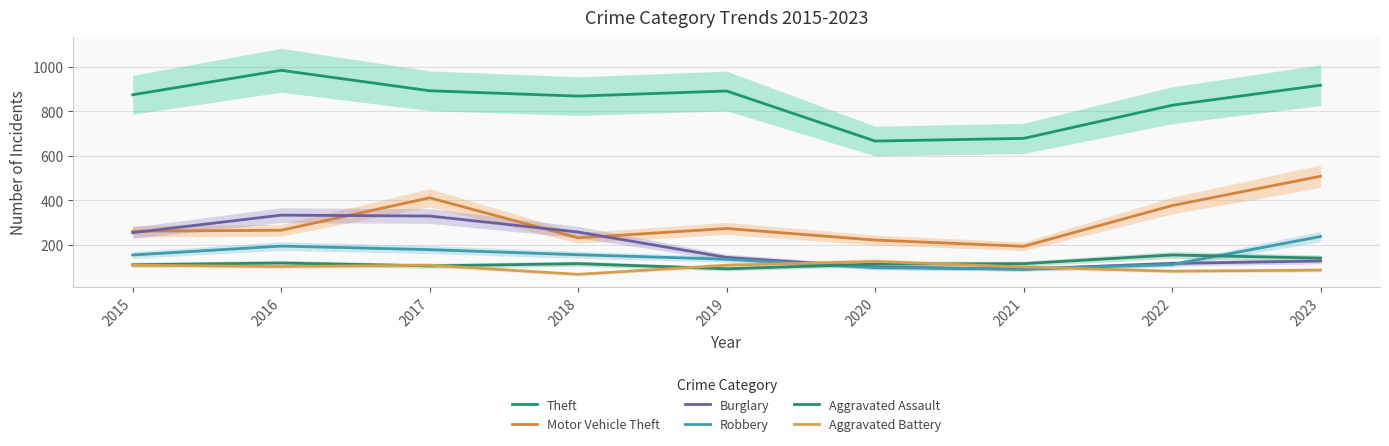

What is the sum of all Aggravated Battery values?

885